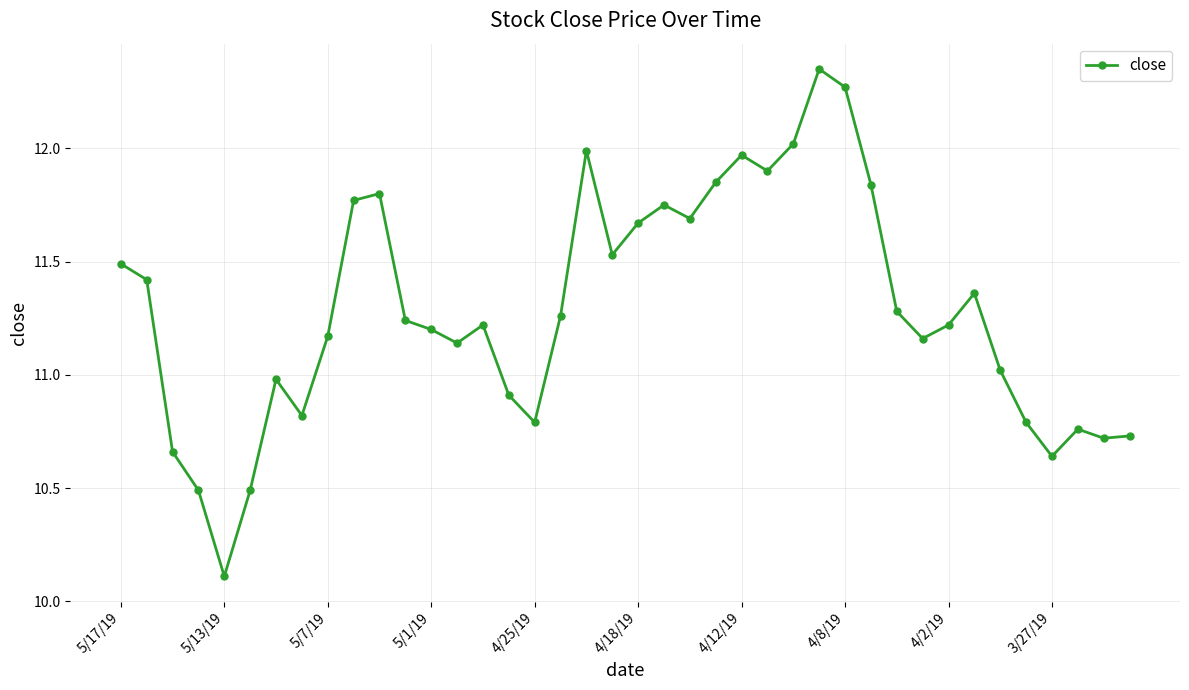

Count the number of values greater than 11.

27